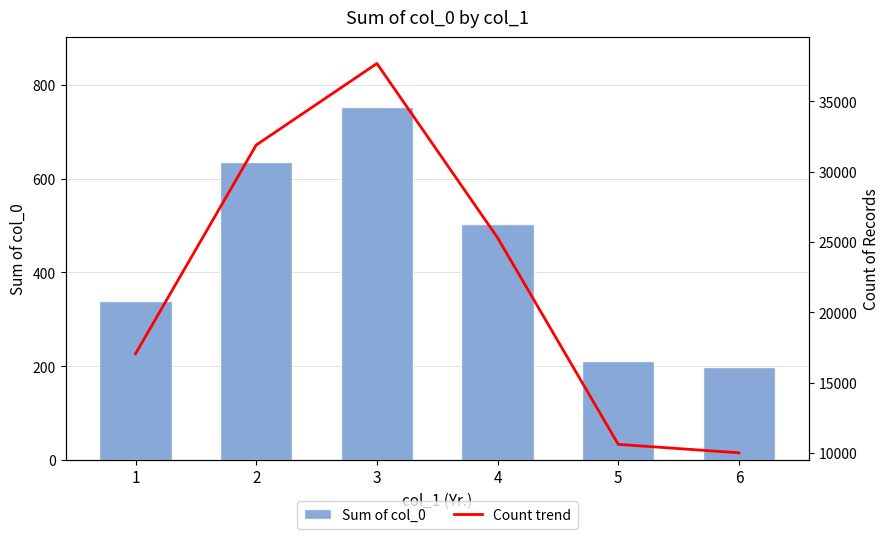

Rank the series by their average value, from lowest to highest.

Sum of col_0, Count trend